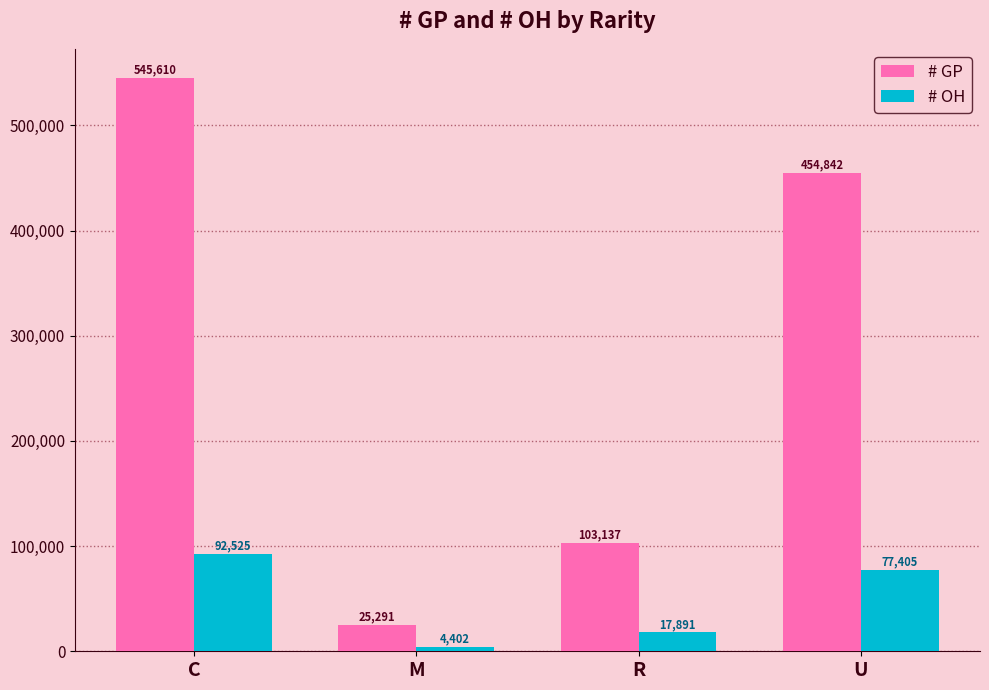

What position from the right is R?

2